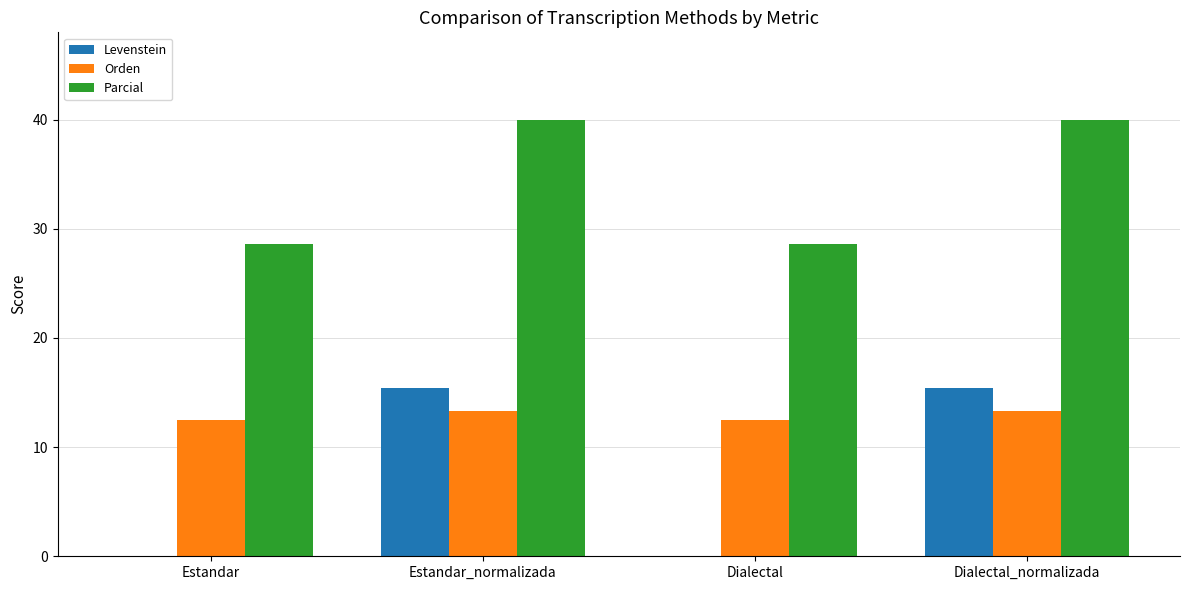

Read the Orden value at Estandar.

12.5